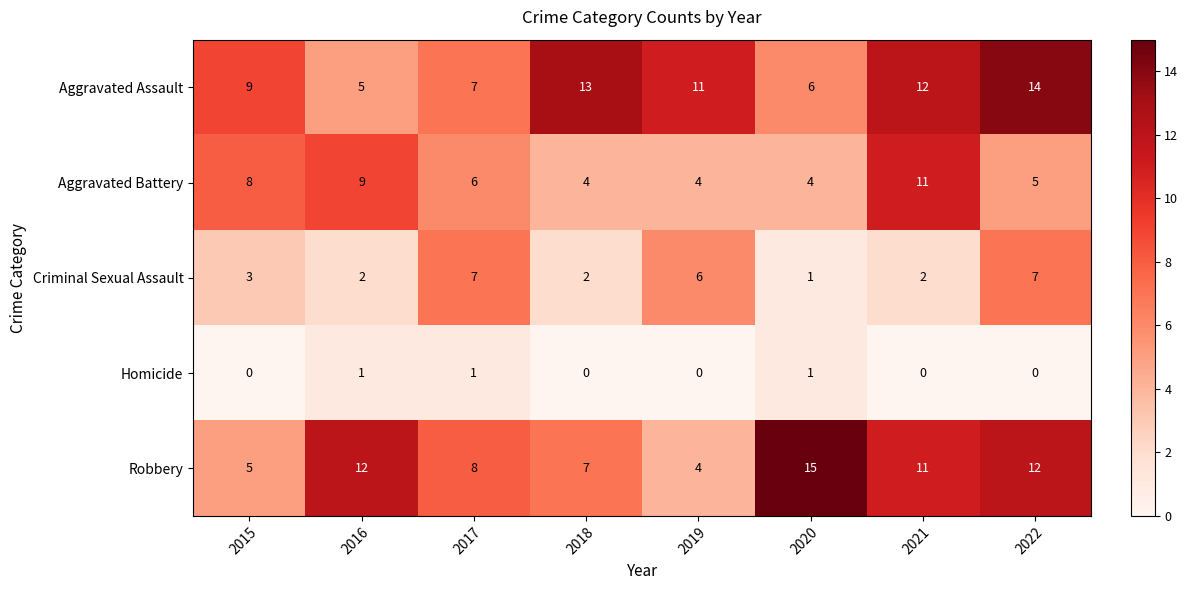

What is the maximum value shown in the chart?

15